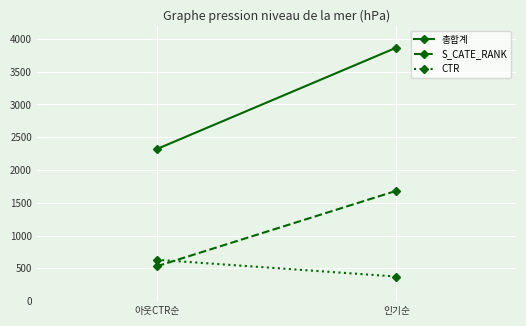

What is the maximum value for S_CATE_RANK?

1682